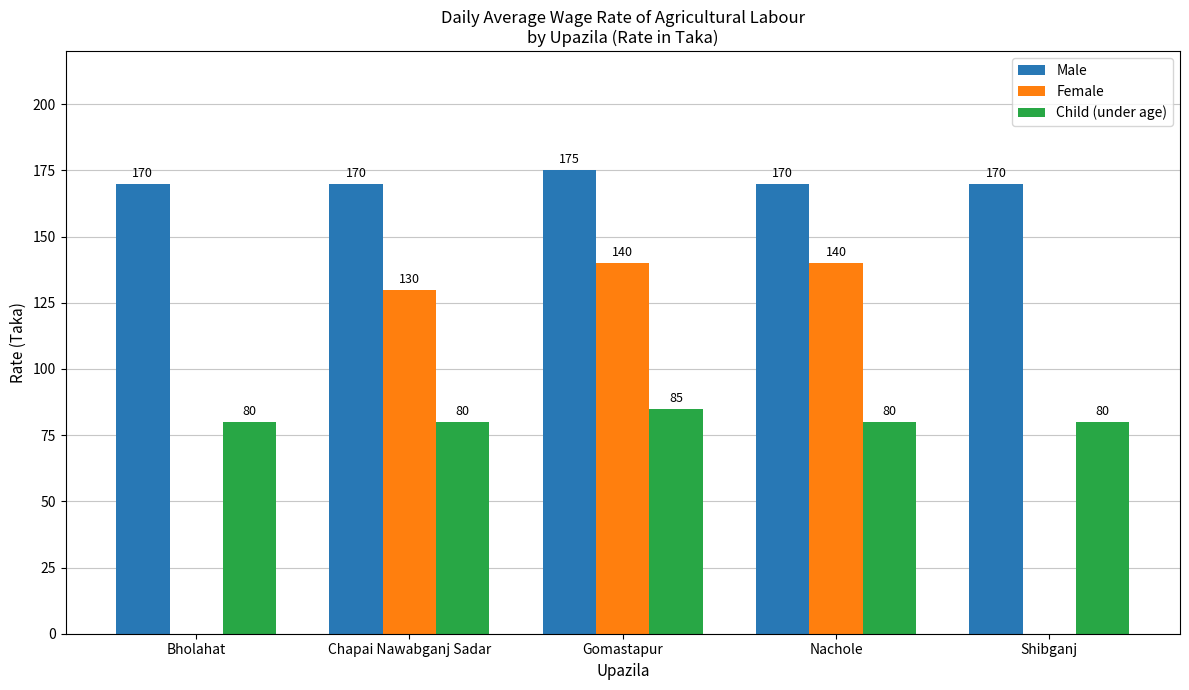

Which label corresponds to the largest value in the chart?

Gomastapur